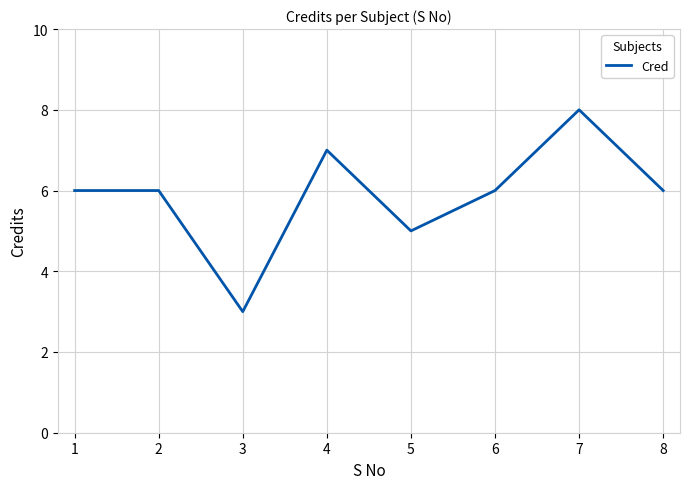

What is the difference between the maximum and second lowest values?

3